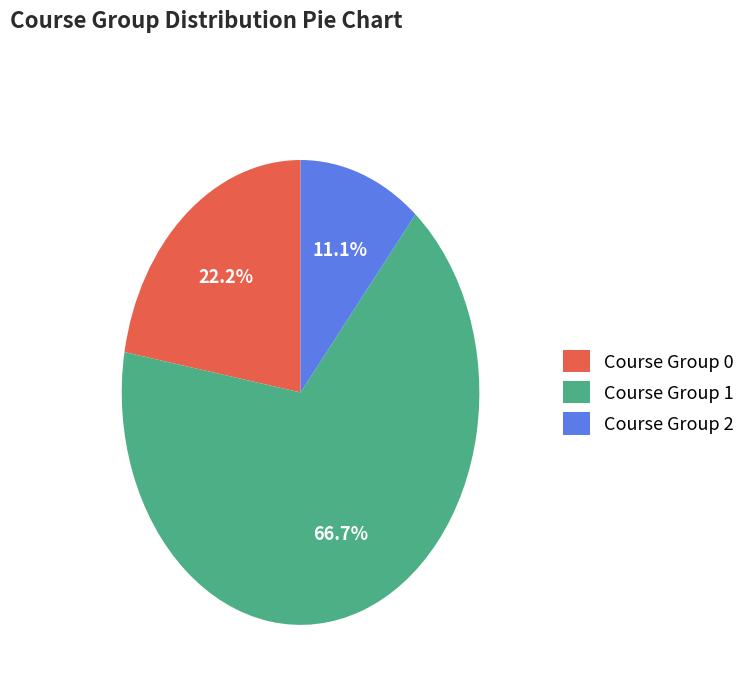

To the nearest percent, what is the difference between the Course Group 2 and Course Group 0 slice percentages?

11%